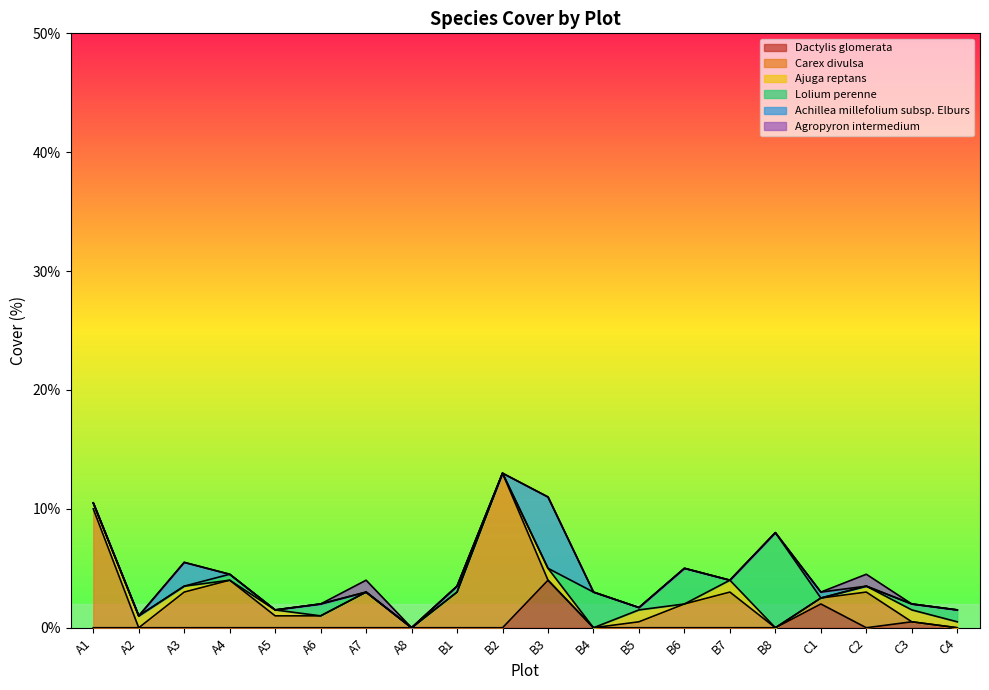

Reading right to left, extract all data points from this chart.

Dactylis glomerata: 0.0	0.5	0.0	2.0	0.0	0.0	0.0	0.0	0.0	4.0	0.0	0.0	0.0	0.0	0.0	0.0	0.0	0.0	0.0	0.0
Carex divulsa: 0.0	0.0	3.0	0.5	0.0	3.0	2.0	0.5	0.0	0.0	13.0	3.0	0.0	3.0	1.0	1.0	4.0	3.0	0.0	10.0
Ajuga reptans: 0.5	1.0	0.5	0.0	0.0	1.0	0.0	1.0	0.0	1.0	0.0	0.0	0.0	0.0	0.0	0.5	0.0	0.5	1.0	0.5
Lolium perenne: 1.0	0.5	0.0	0.0	8.0	0.0	3.0	0.2	3.0	0.0	0.0	0.5	0.0	0.0	1.0	0.0	0.5	0.0	0.0	0.0
Achillea millefolium subsp. Elburs: 0.0	0.0	0.0	0.5	0.0	0.0	0.0	0.0	0.0	6.0	0.0	0.0	0.0	0.0	0.0	0.0	0.0	2.0	0.0	0.0
Agropyron intermedium: 0.0	0.0	1.0	0.0	0.0	0.0	0.0	0.0	0.0	0.0	0.0	0.0	0.0	1.0	0.0	0.0	0.0	0.0	0.0	0.0